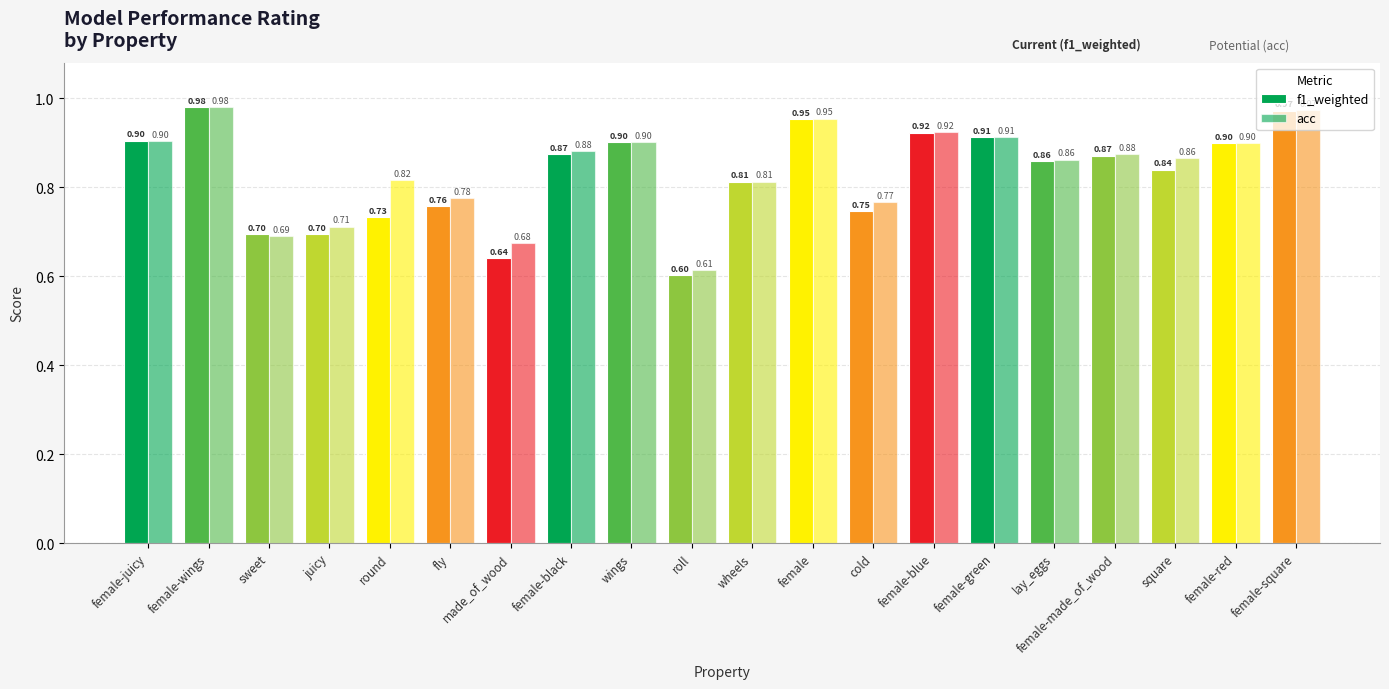

What is the minimum value for acc?

0.6